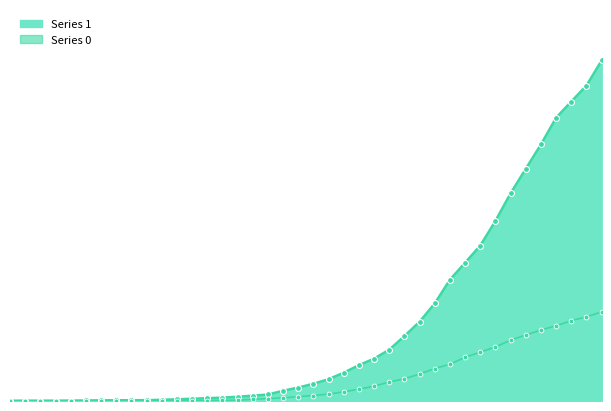

At which category is the sum across all series the highest?

2020-04-06